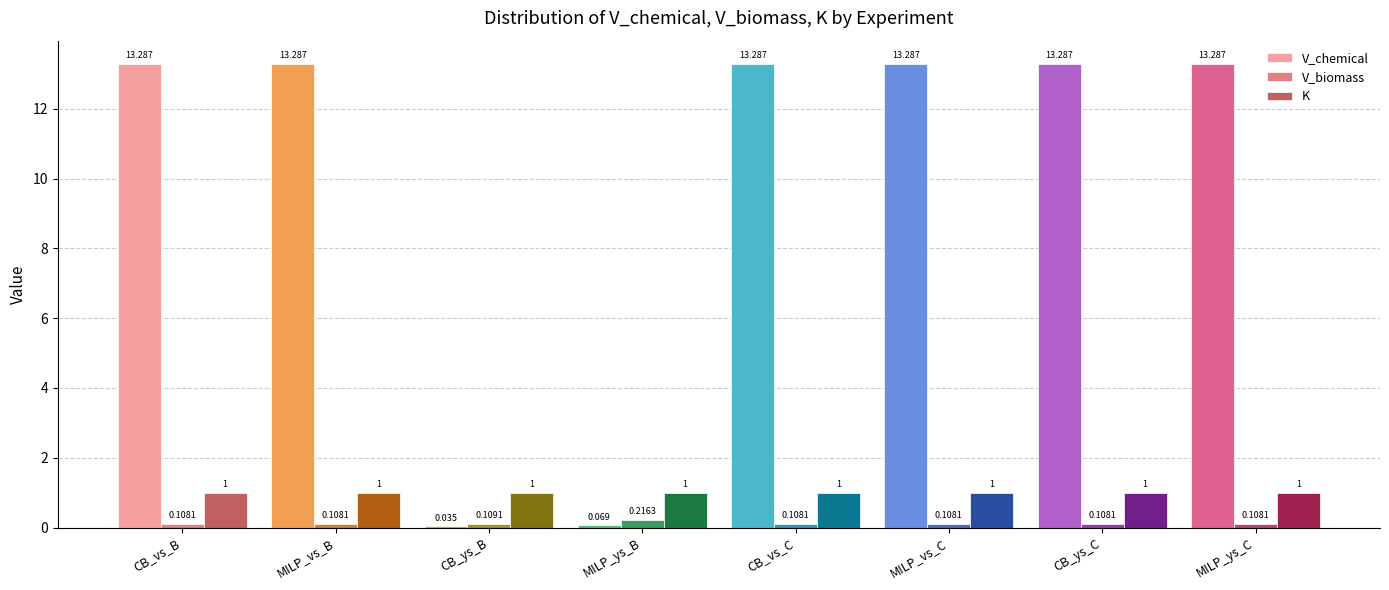

The V_chemical series shows 13.3 at CB_vs_C. True or false?

True